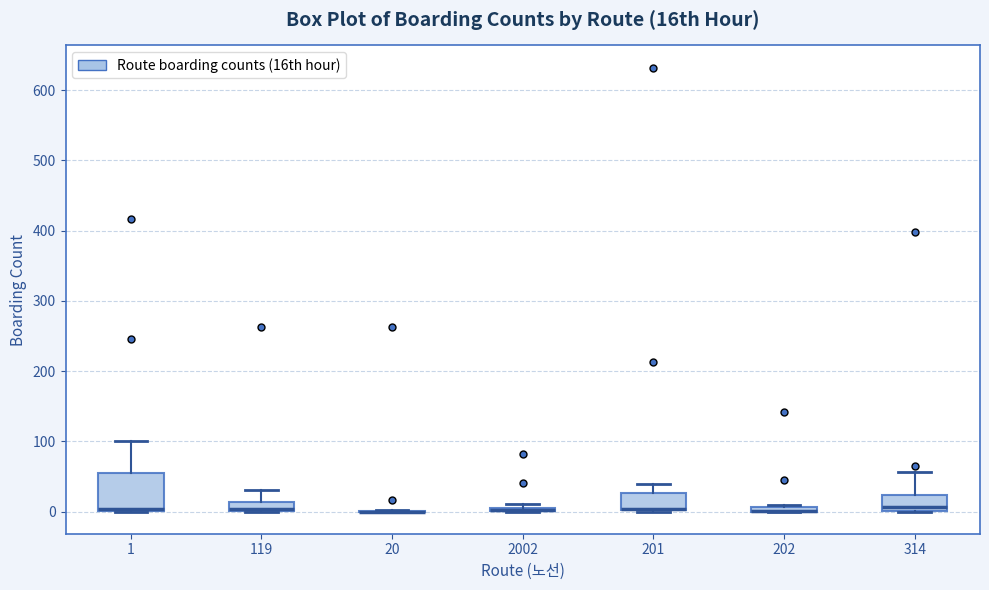

Where is the upper edge of the box at x = 202 on the y-axis? The values are not printed on the chart, so give them approximately, as read against the axis.

10